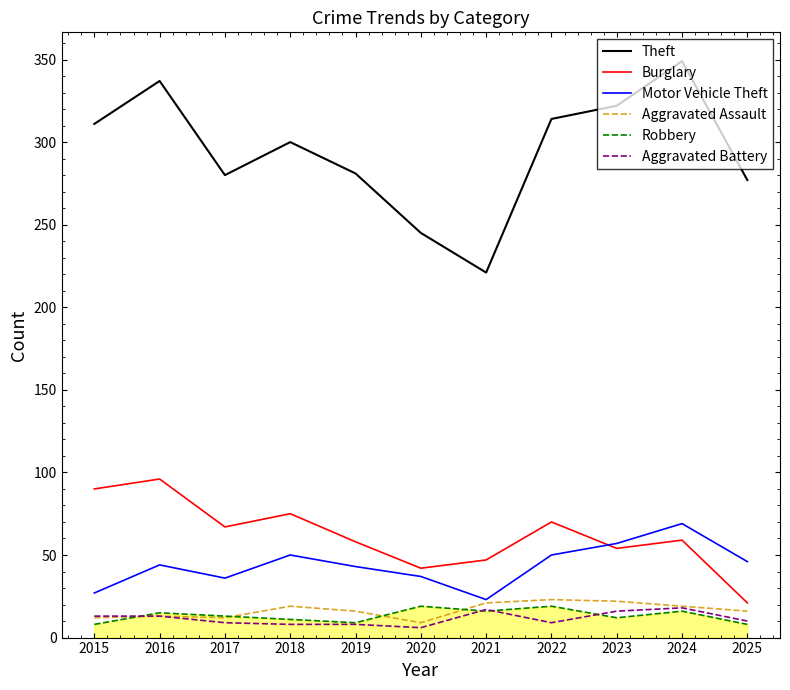

Read the Motor Vehicle Theft value at 2025, to the nearest 10.

50